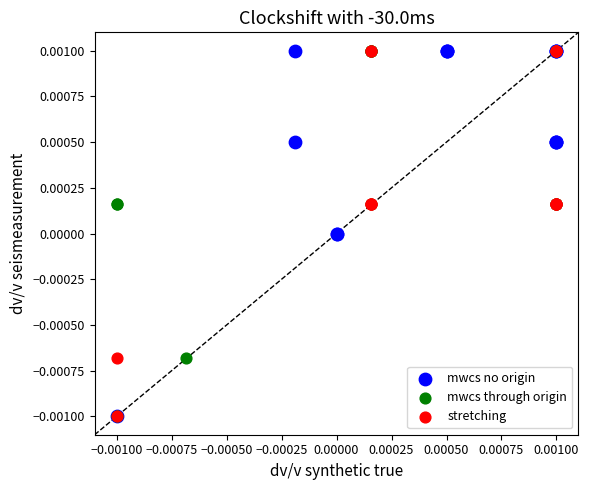

What are all the series names shown in the legend?

mwcs no origin, mwcs through origin, stretching